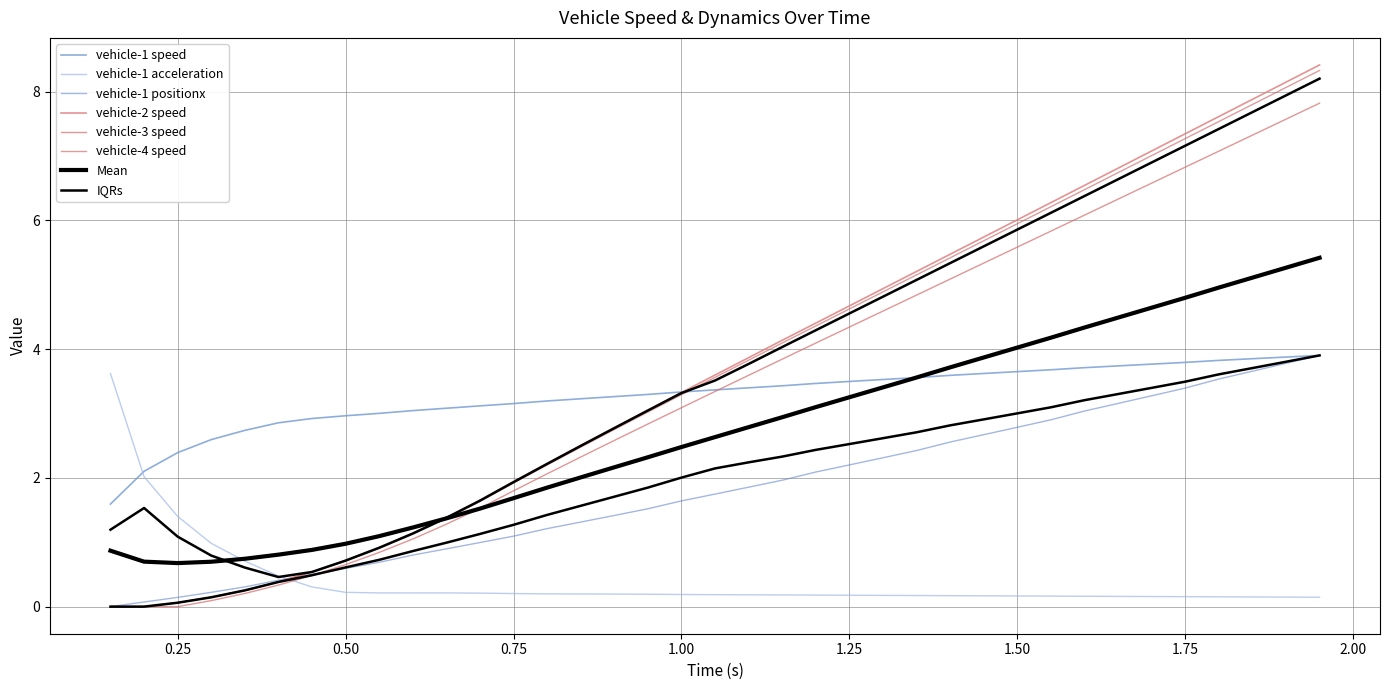

True or false: vehicle-2 speed has more than 1 points higher than both neighbors.

False